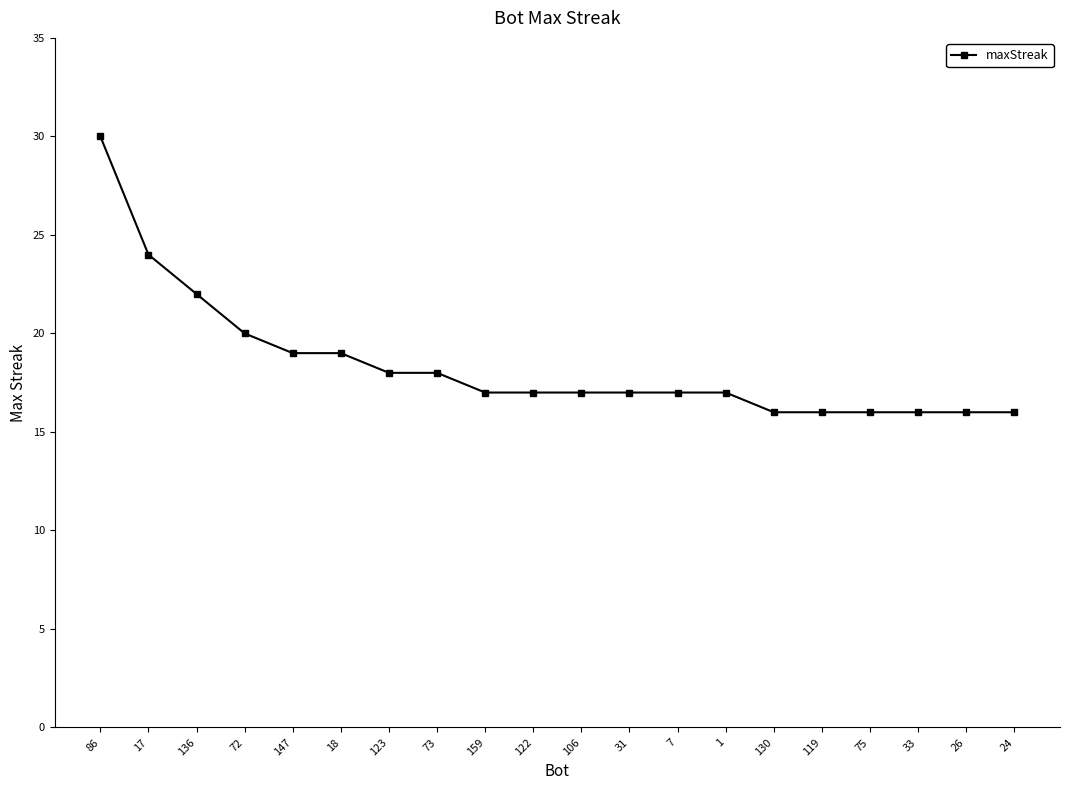

Does the chart display data point markers on the line(s)?

Yes